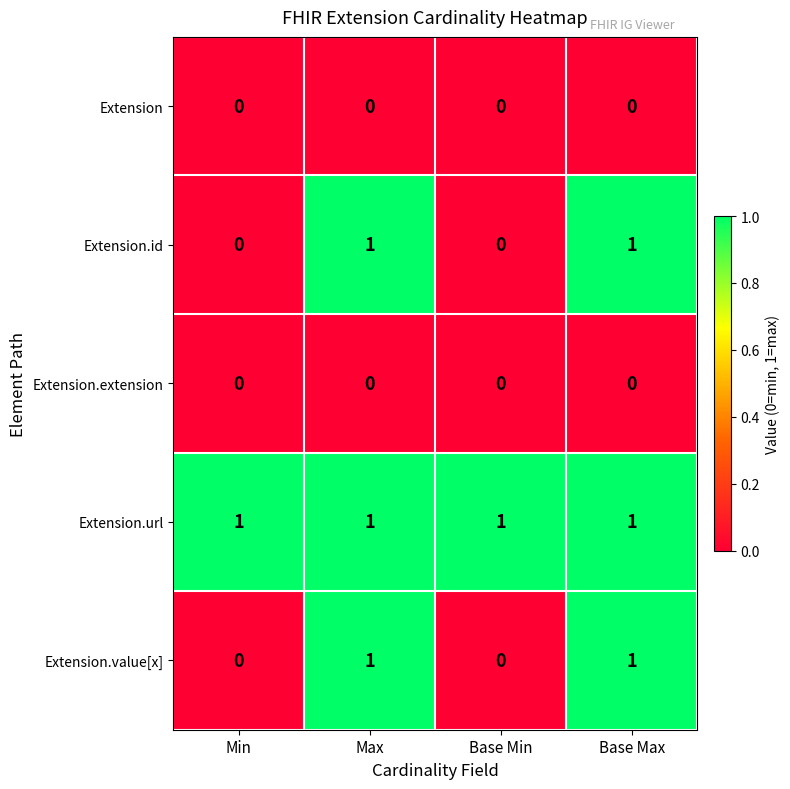

Which series has the largest total across all categories?

Extension.url